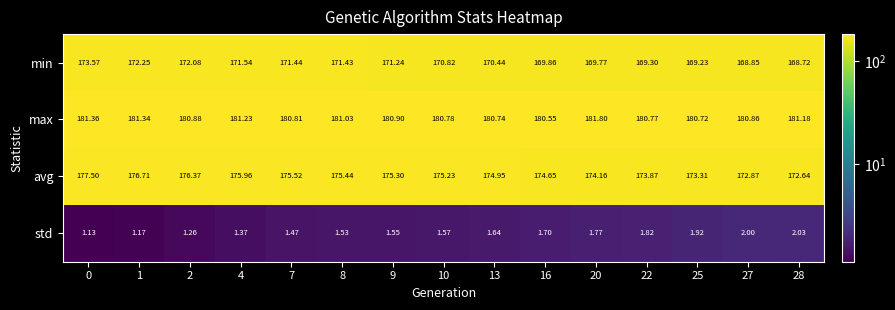

At 27, list the series in order from smallest to largest.

std, min, avg, max